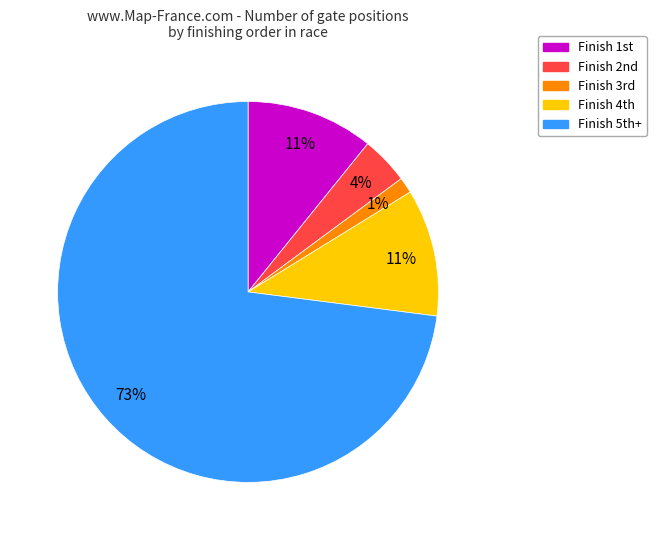

Does any single category account for the majority?

Yes